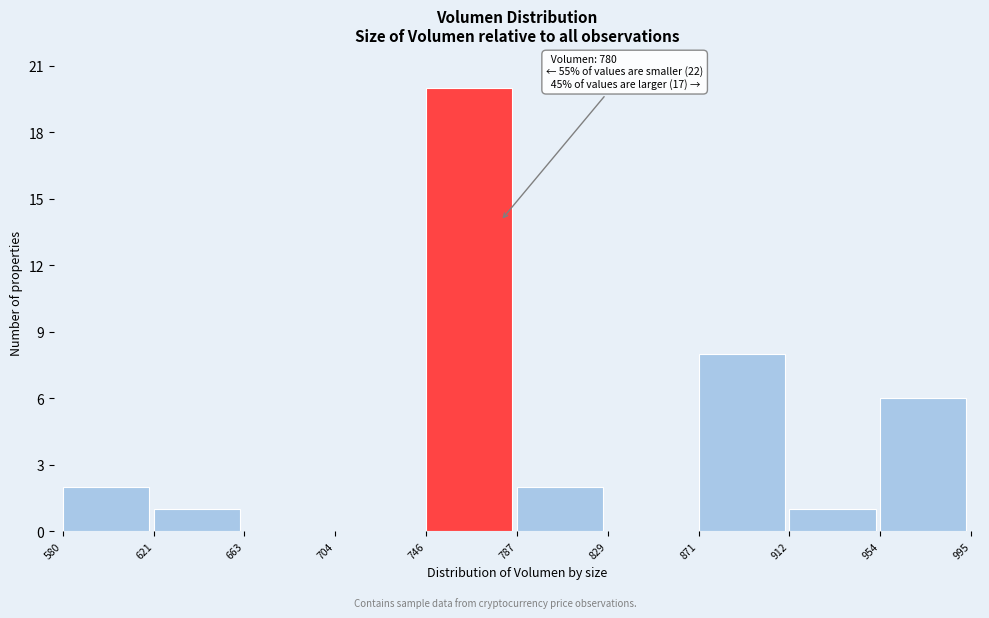

Over which range of the x-axis is the bar tallest?

746 to 787